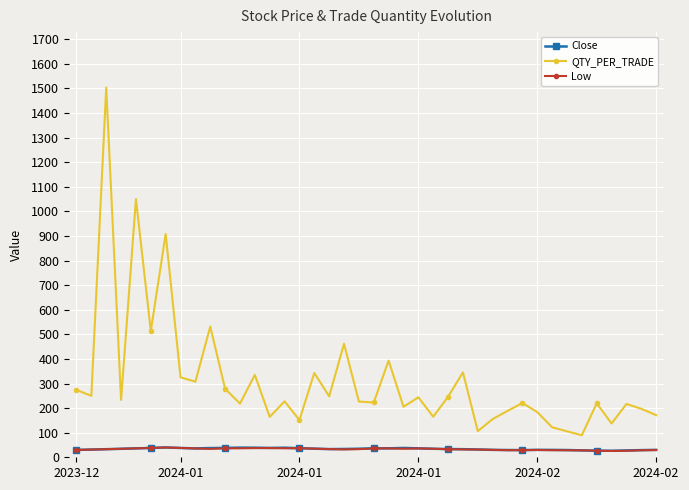

Which series has the widest spread of values?

QTY_PER_TRADE